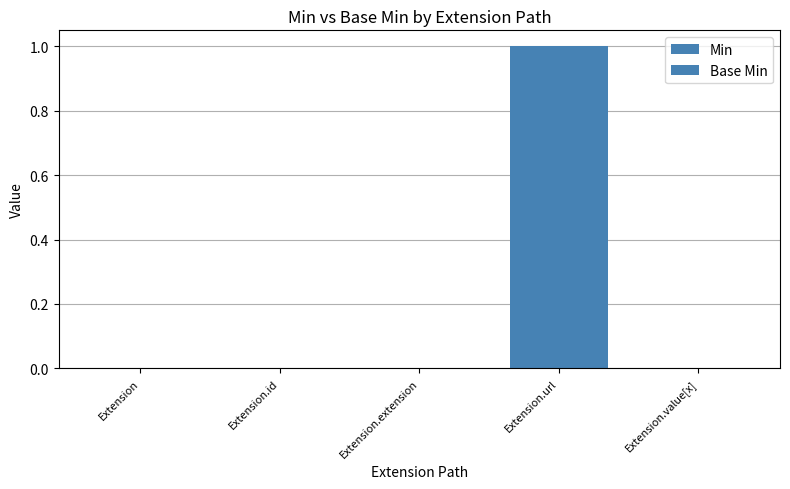

How many groups of bars are there?

5